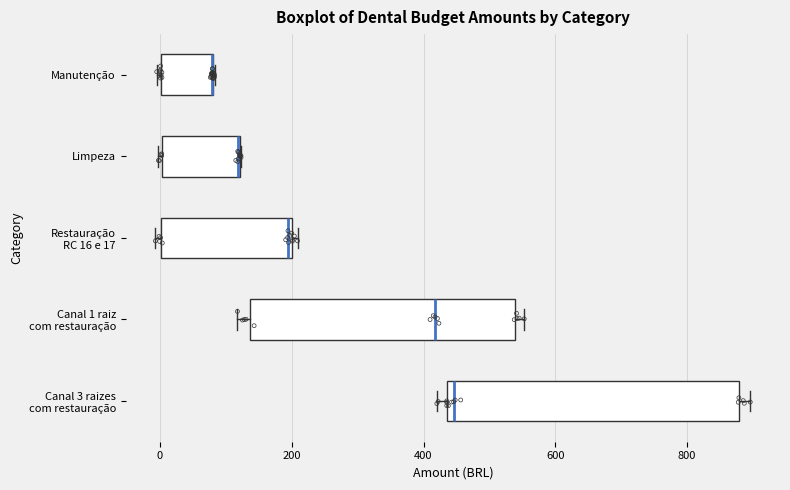

Reading bottom to top, transcribe this box plot: for each box, give where its median line is, the range the box spans, and where its two whiskers end, as read against the x-axis. The values are not printed on the chart, so give them approximately, as read against the axis.

Canal 3 raizes com restauração: median 440 (just right of the box's left edge), box 440 to 880, whiskers 420 to 900
Canal 1 raiz com restauração: median 420, box 140 to 540, whiskers 120 to 560
Restauração RC 16 e 17: median 200 (just left of the box's right edge), box 0 to 200, whiskers 0 (just left of the box's left edge) to 200 (just right of the box's right edge)
Limpeza: median 120 (drawn on the box's right edge), box 0 to 120, whiskers 0 to 120
Manutenção: median 80 (drawn on the box's right edge), box 0 to 80, whiskers 0 (just left of the box's left edge) to 80